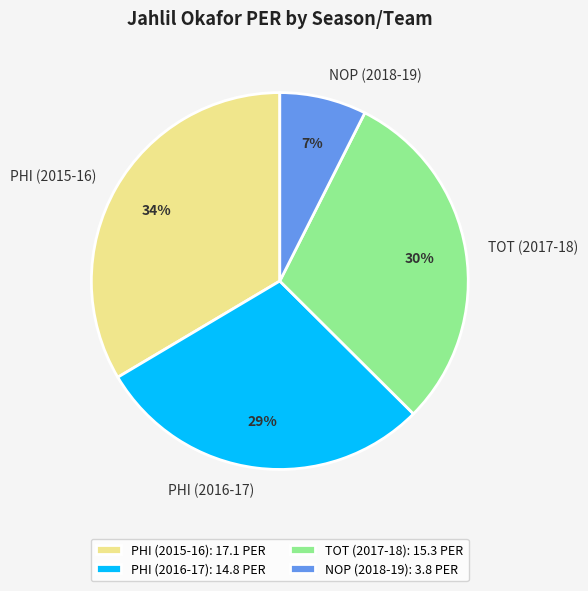

To the nearest percent, what is the difference between the NOP (2018-19) and PHI (2016-17) slice percentages?

22%